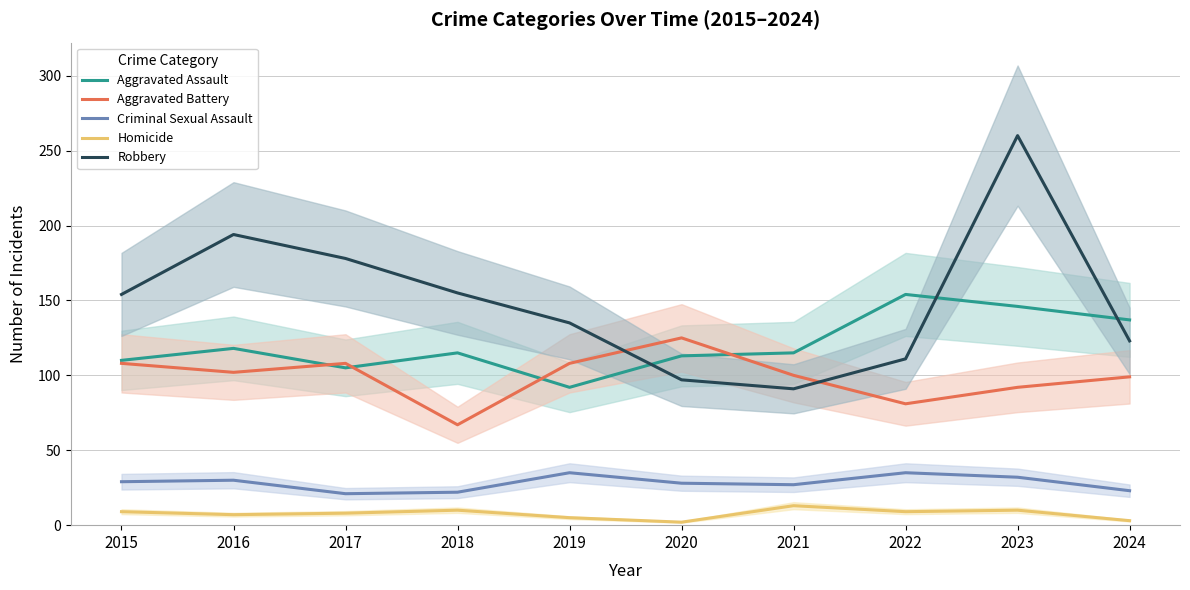

What is the highest value of the Aggravated Battery series?

125